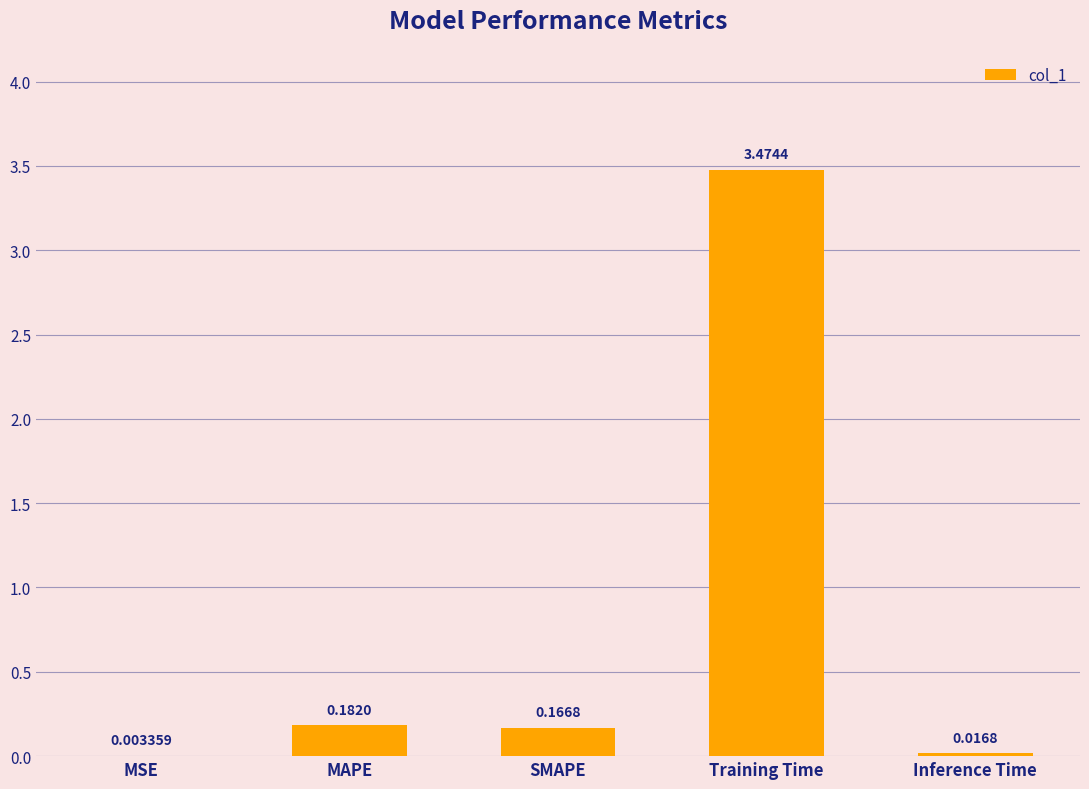

What is the difference between the values at Training Time and MAPE?

3.3